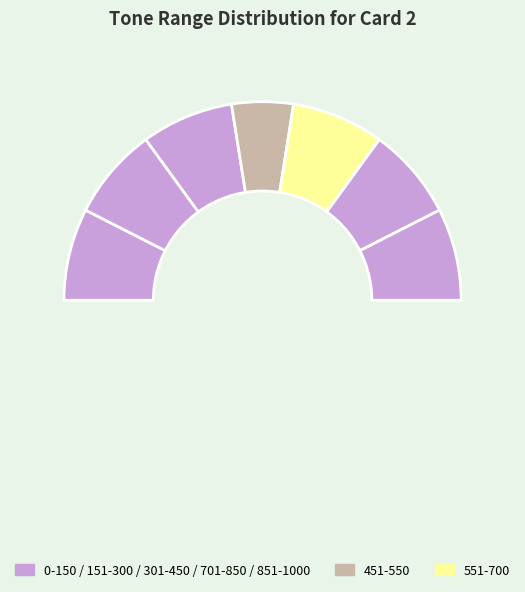

True or false: 451-550 accounts for 10% of the total.

True